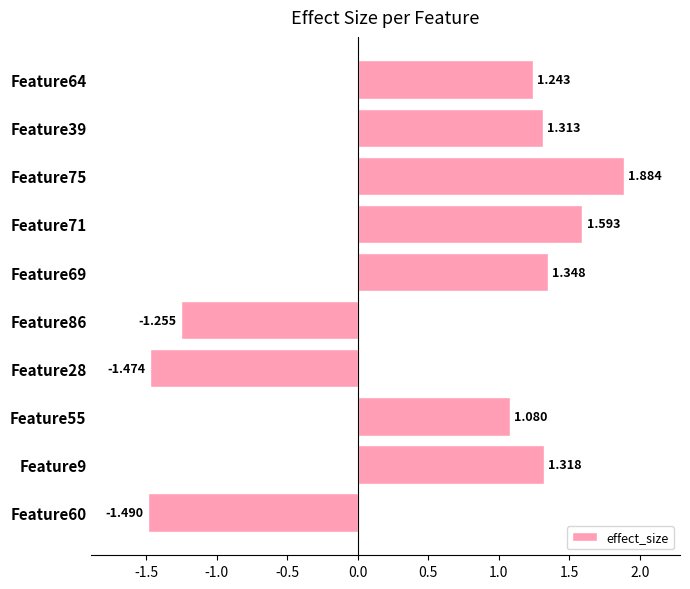

List the labels in order of value, smallest first.

Feature60, Feature28, Feature86, Feature55, Feature64, Feature39, Feature9, Feature69, Feature71, Feature75